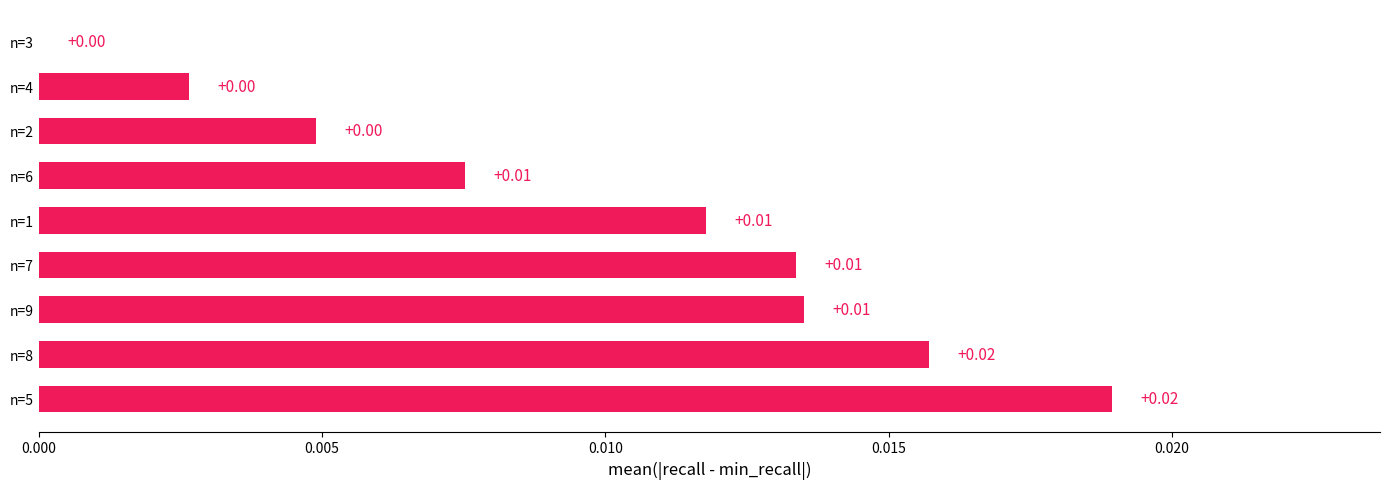

Between n=4 and n=1, which is larger?

n=1